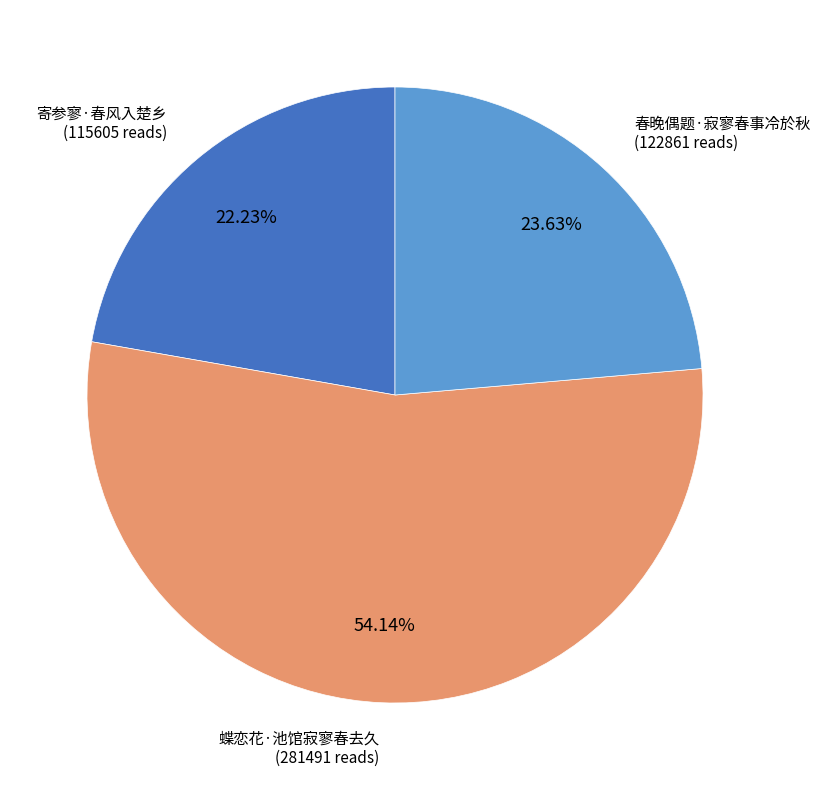

Combined, what portion of the pie is 蝶恋花·池馆寂寥春去久 and 春晚偶题·寂寥春事冷於秋?

77.8%